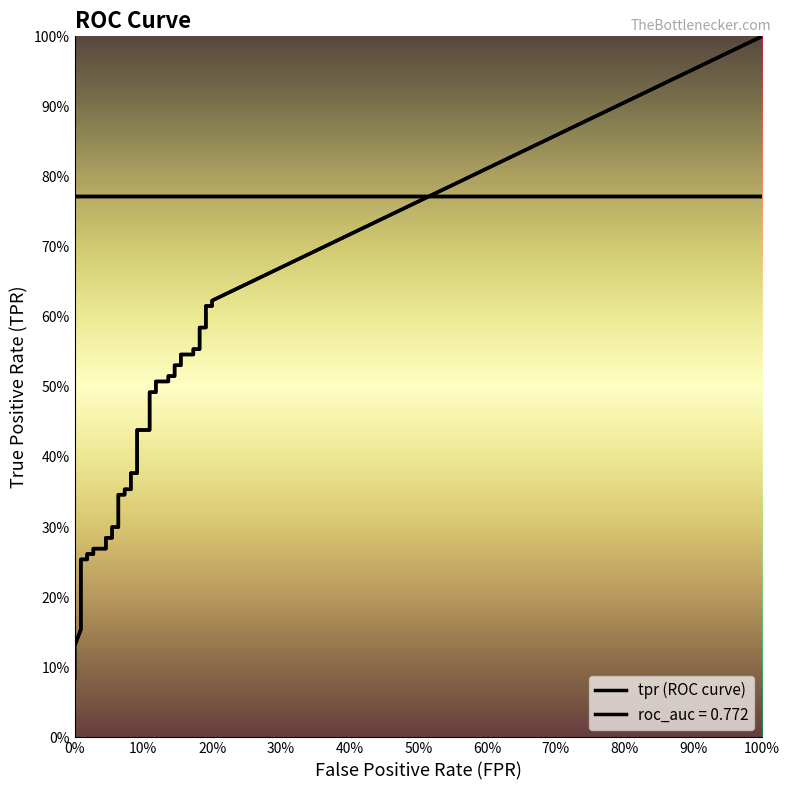

Between 35 and 31, which is larger?

35